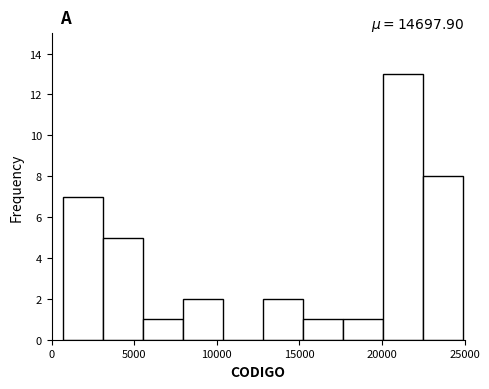

Reading left to right, transcribe this chart: for each bar, give the range it covers on the x-axis and its height. Neither the bar edges nor the heights are printed on the chart, so give them approximately, as read against the axes.

500 to 3000: 7
3000 to 5500: 5
5500 to 8000: 1
8000 to 10500: 2
10500 to 13000: 0
13000 to 15000: 2
15000 to 17500: 1
17500 to 20000: 1
20000 to 22500: 13
22500 to 25000: 8